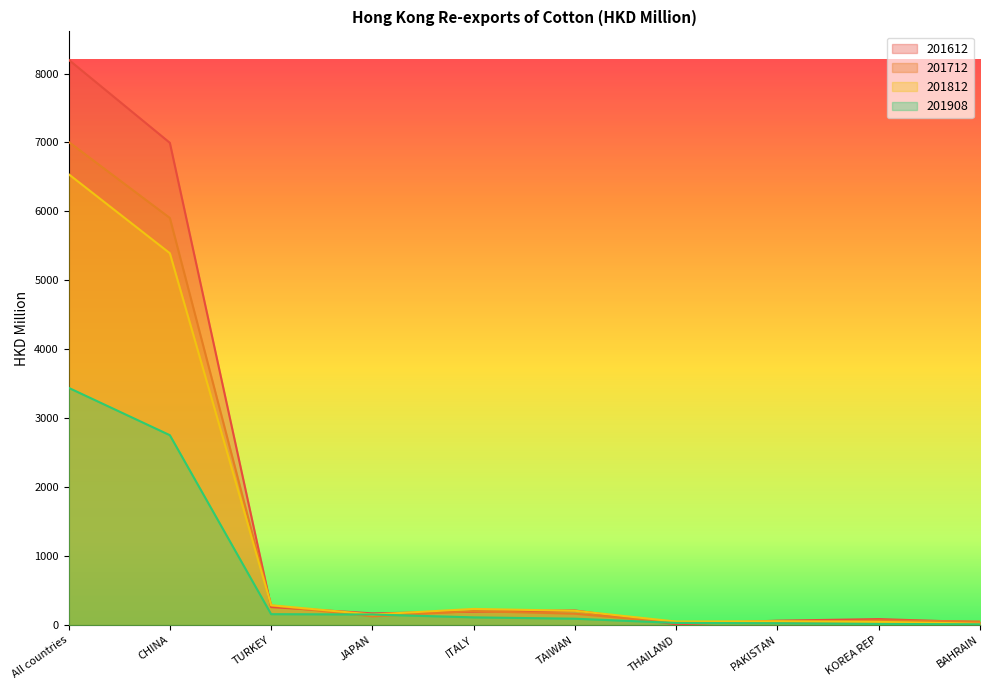

At how many categories does at least one series exceed 4264?

2